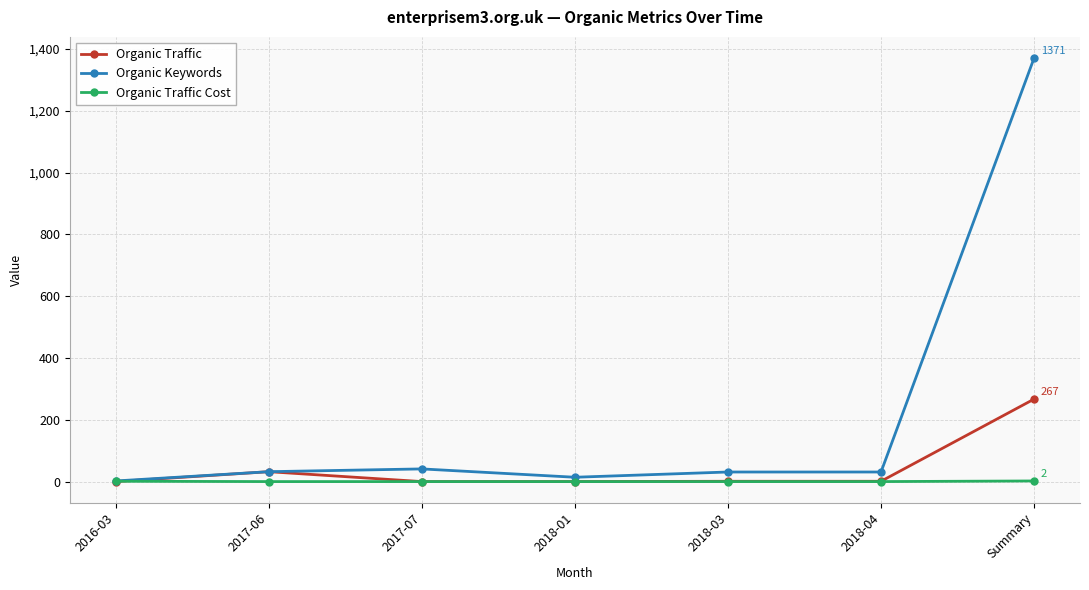

Is it true that Organic Traffic equals -93 at 2016-03?

False